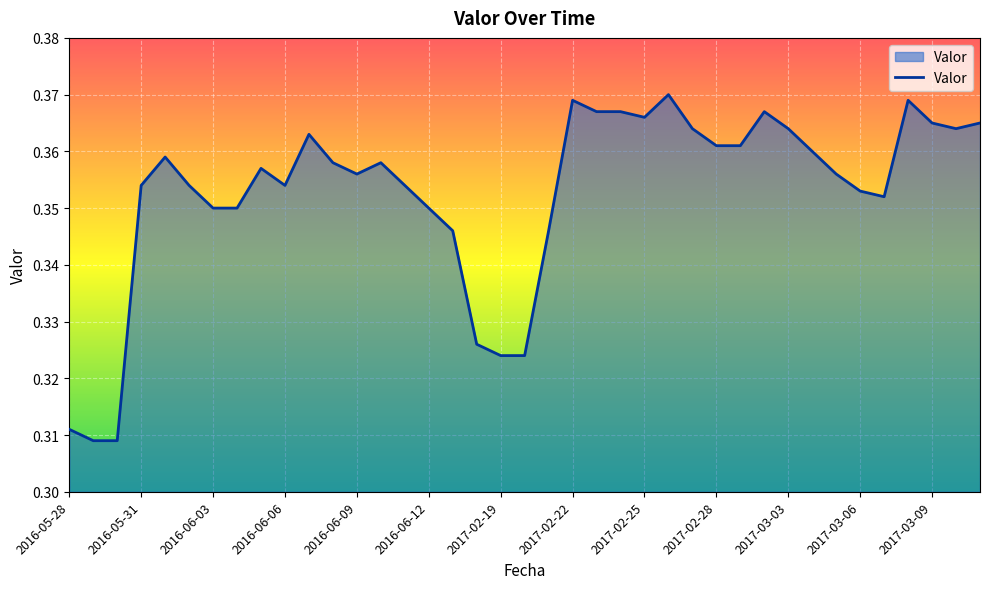

What is the average value?

0.4